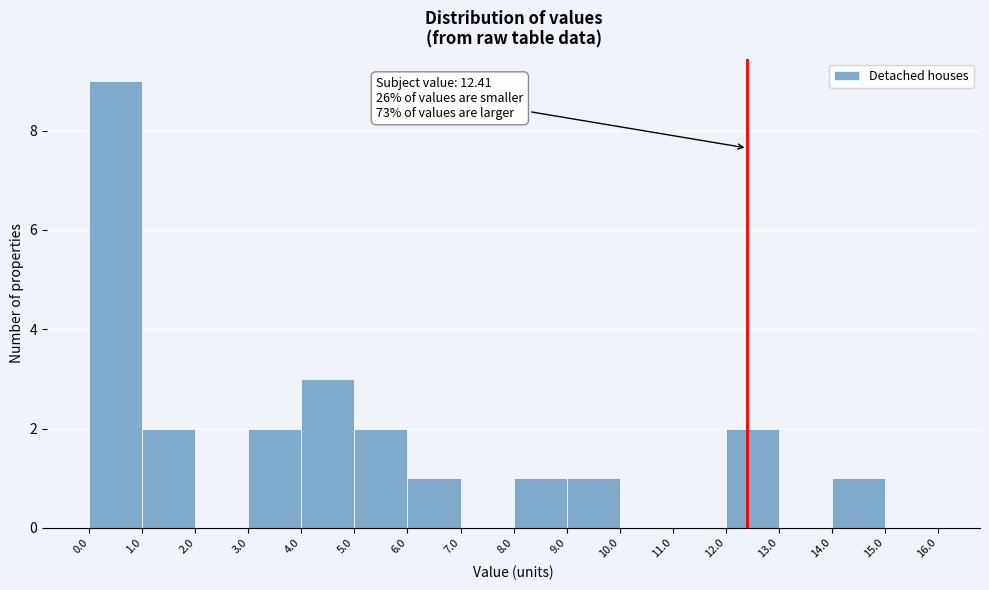

Which range on the x-axis has the tallest bar?

0.0 to 1.0